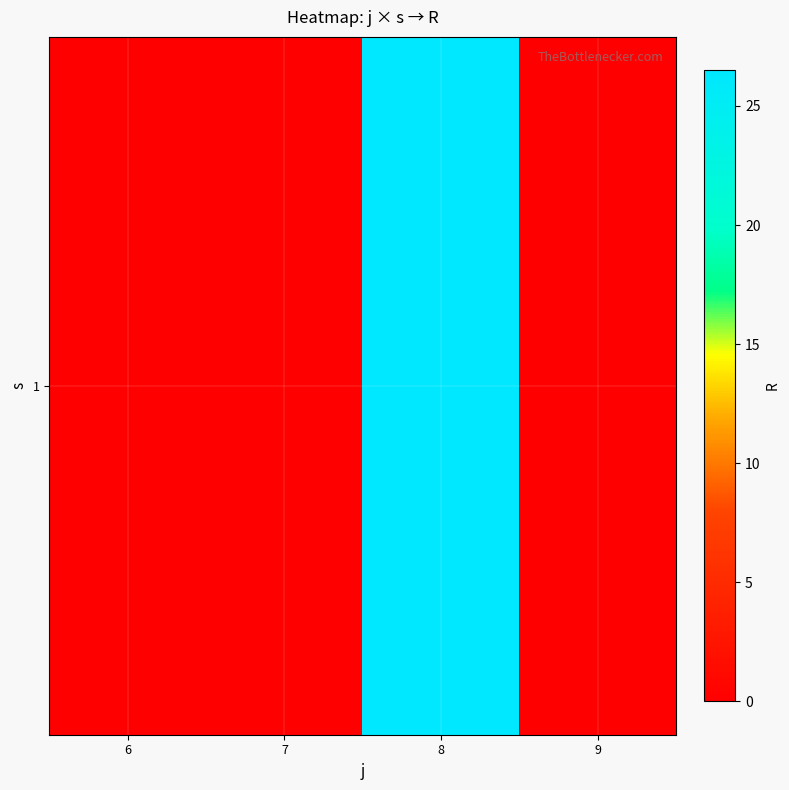

What value does the data have at 8?

26.5